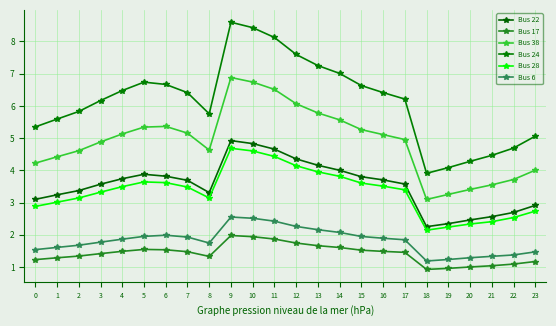

The Bus 24 series shows 7.6 at 0. True or false?

False